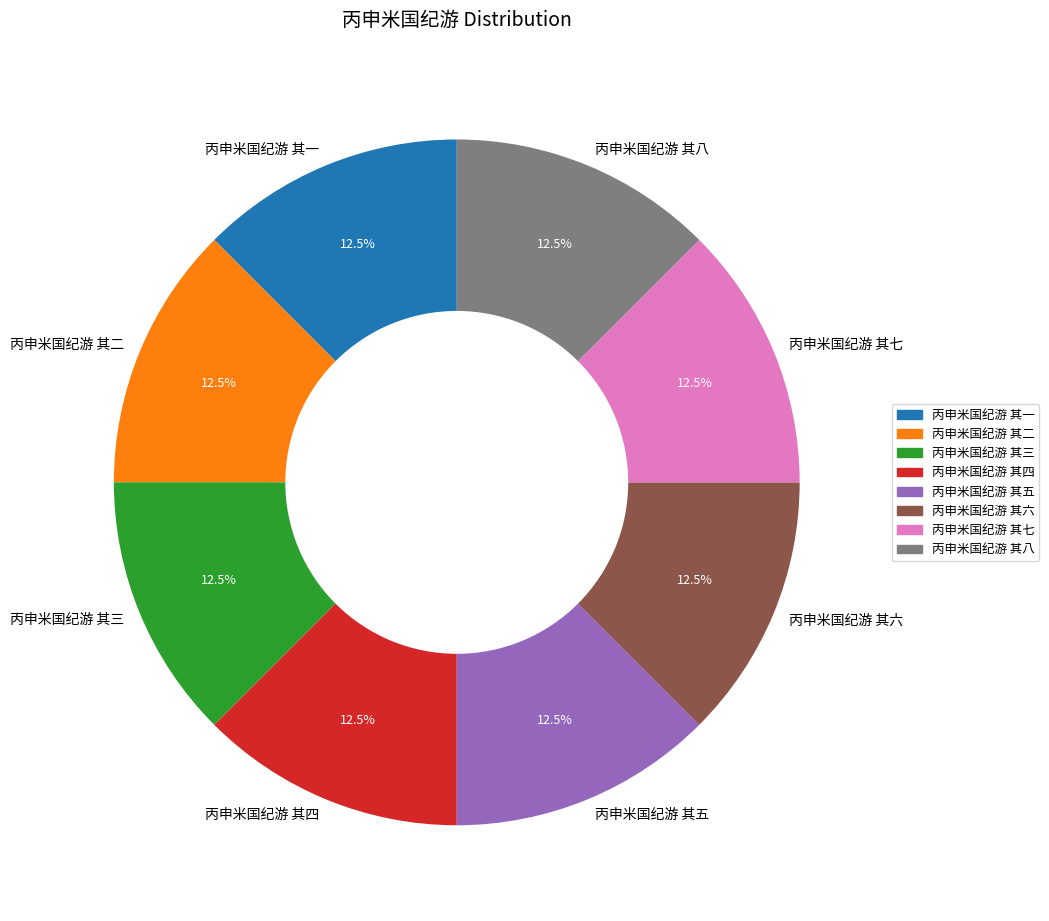

What percentage is NOT represented by 丙申米国纪游 其七?

87.5%